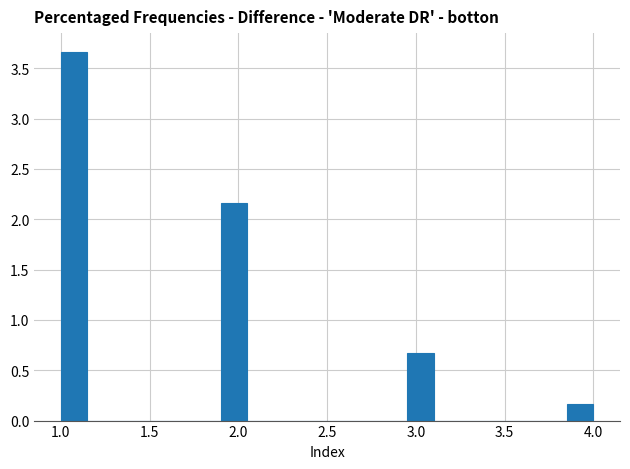

Read against the x-axis, roughly where is the centre of the tallest bar?

1.10